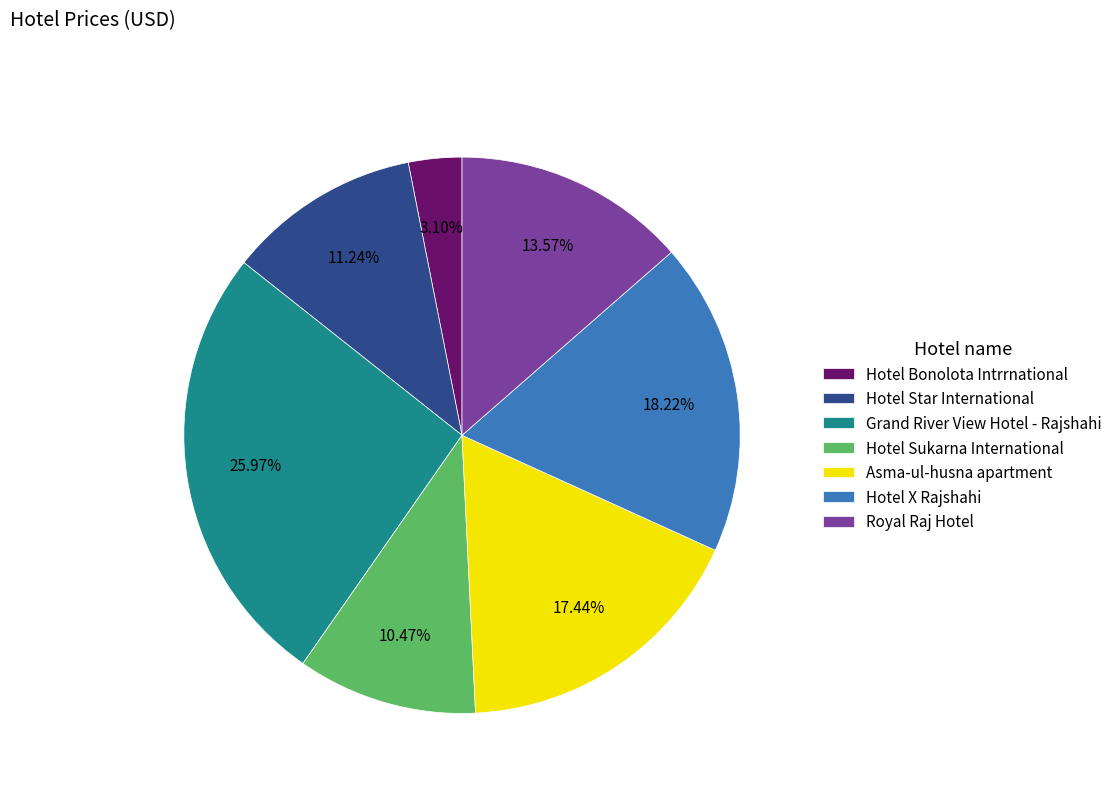

Which slice is the largest?

Grand River View Hotel - Rajshahi